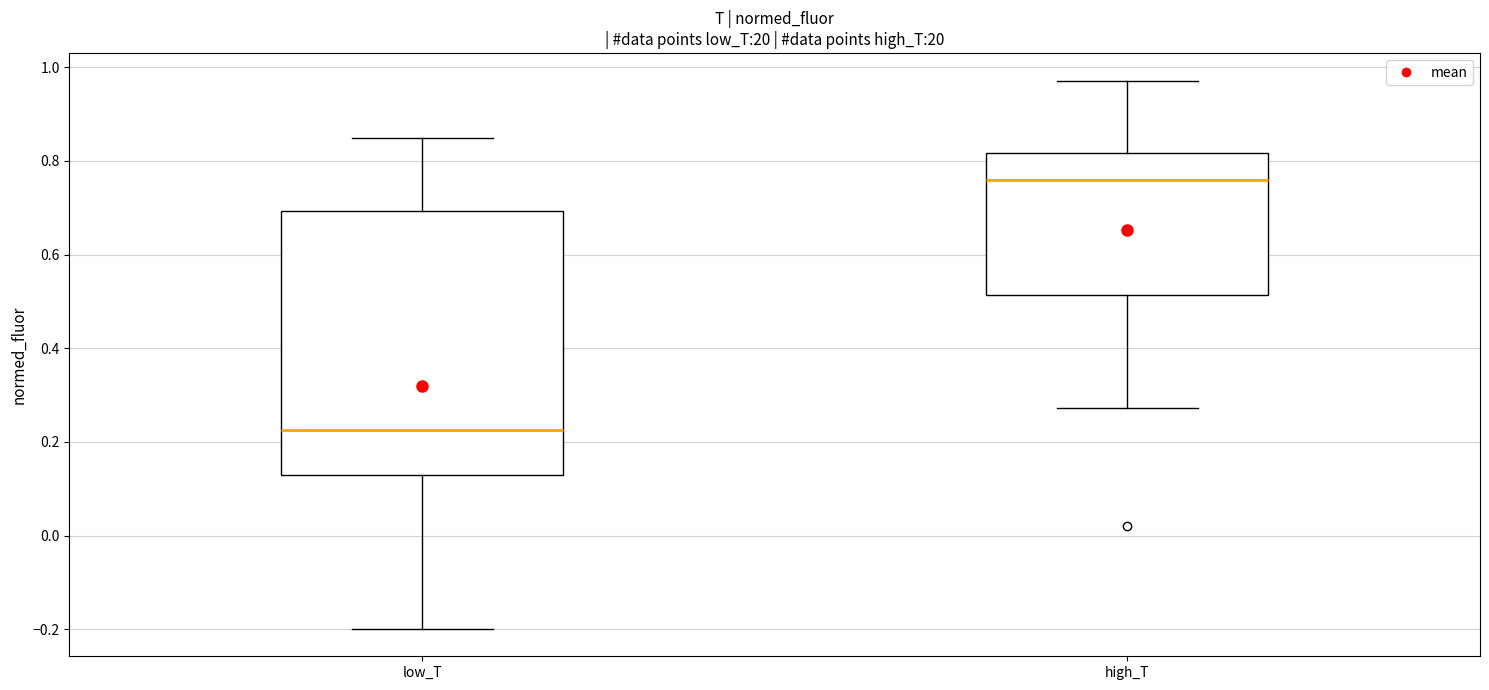

Reading left to right, transcribe this box plot: for each box, give where its median line is, the range the box spans, and where its two whiskers end, as read against the y-axis. The values are not printed on the chart, so give them approximately, as read against the axis.

low_T: median 0.22, box 0.12 to 0.70, whiskers -0.20 to 0.84
high_T: median 0.76, box 0.52 to 0.82, whiskers 0.28 to 0.98